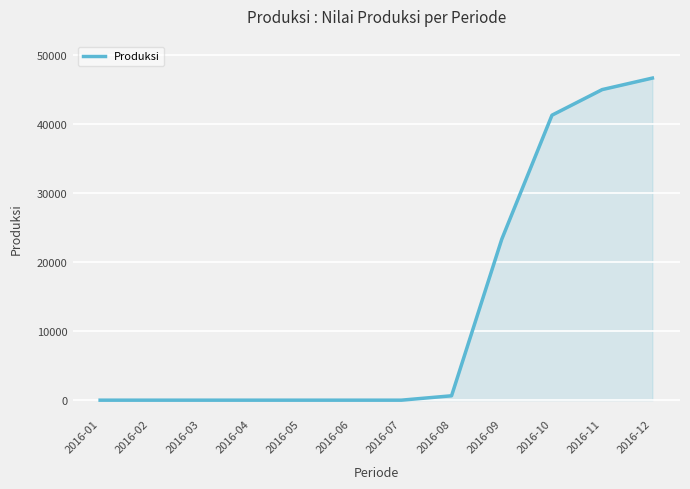

Which has a higher value, 2016-12 or 2016-07?

2016-12